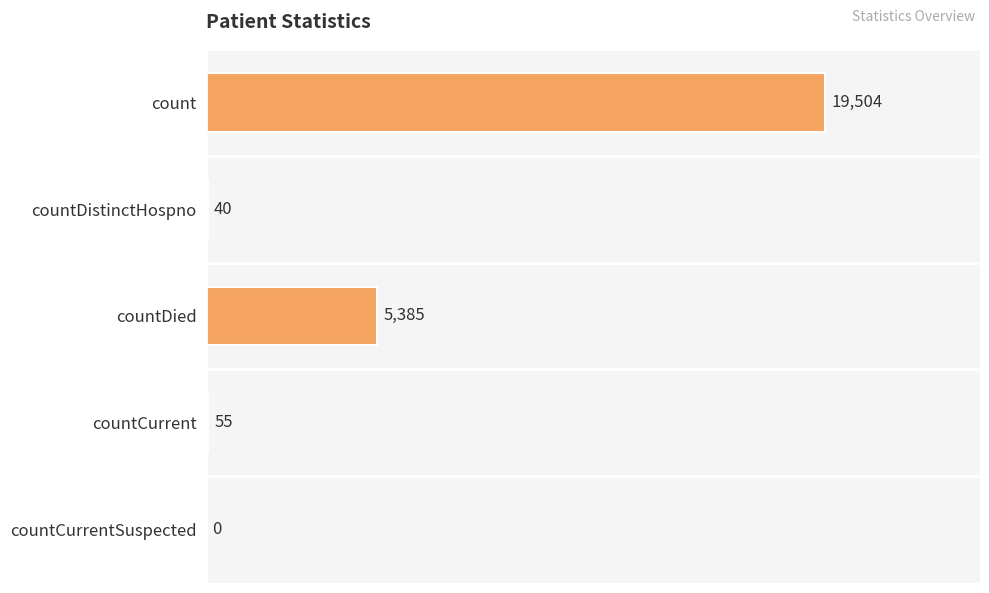

Reading top to bottom, transcribe all the data shown in this chart.

count=19504	countDistinctHospno=40	countDied=5385	countCurrent=55	countCurrentSuspected=0